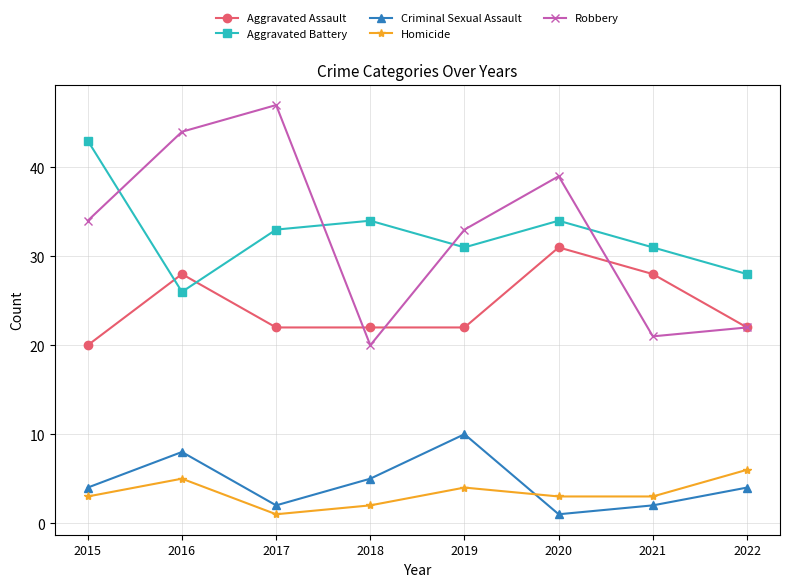

How many series are shown in this chart?

5